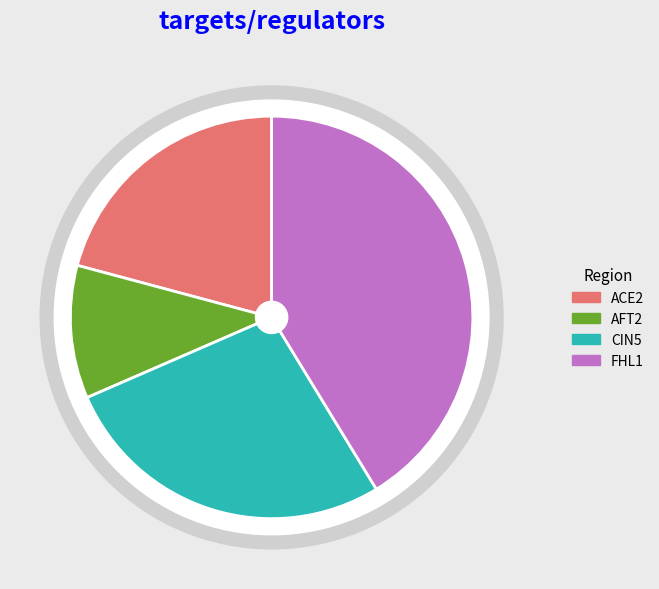

Does AFT2 represent more than half of the total?

No